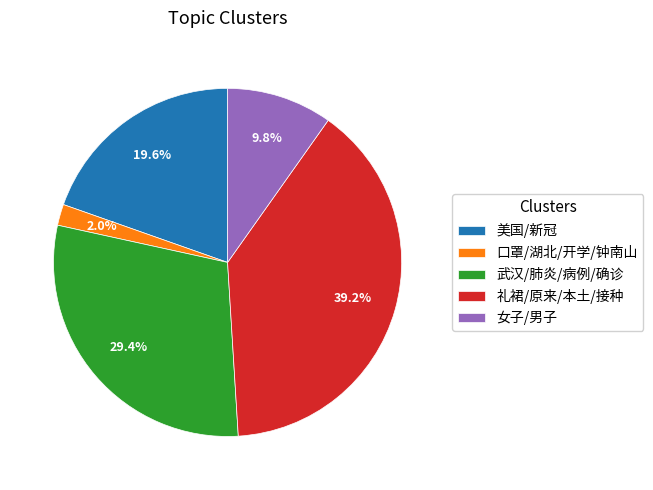

The 武汉/肺炎/病例/确诊 slice represents 21% of the pie. True or false?

False